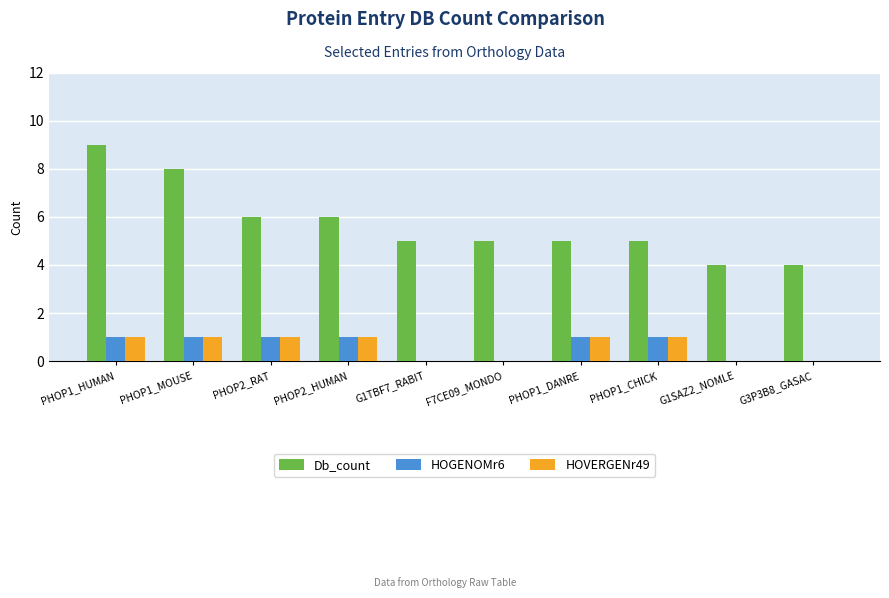

What is the sum of the HOVERGENr49 values at PHOP1_CHICK and PHOP2_RAT?

2